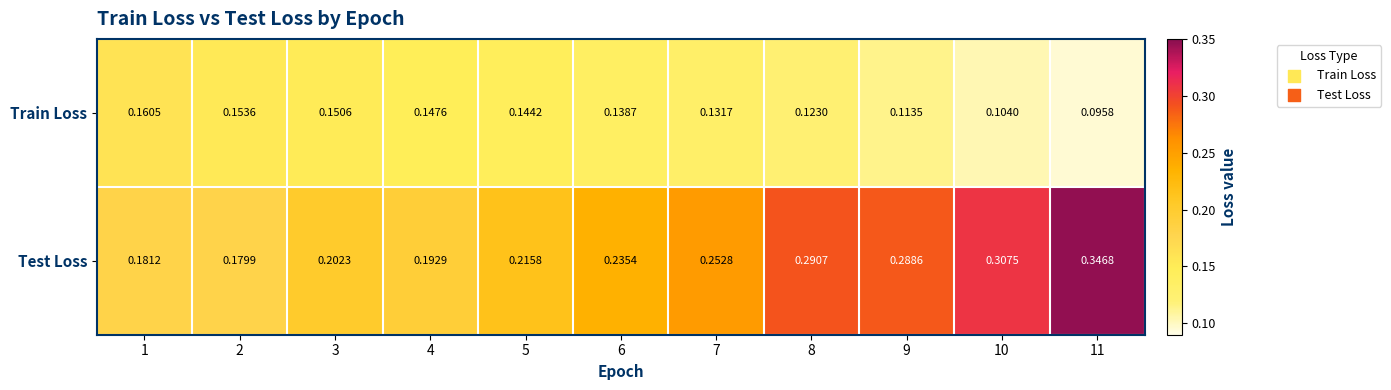

Which series changed the most between 8 and 9?

Train Loss